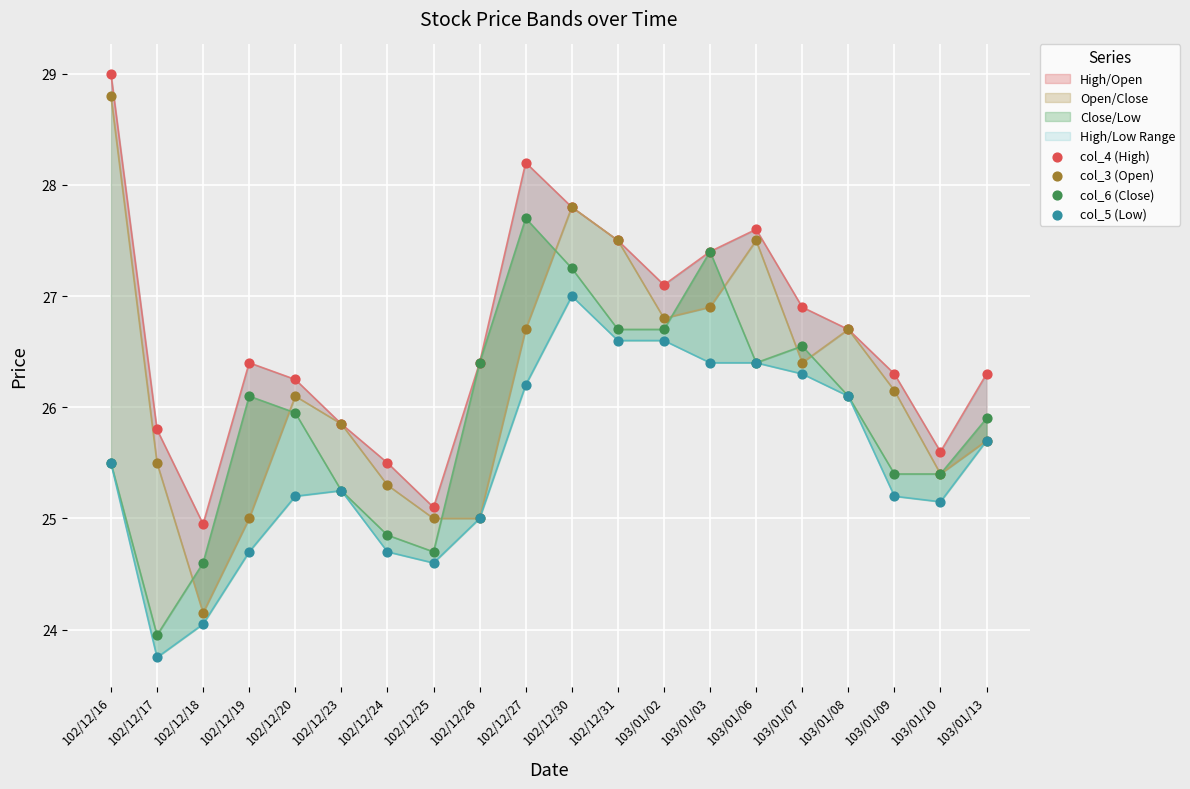

Which series reaches the minimum Y coordinate?

col_5 (Low)